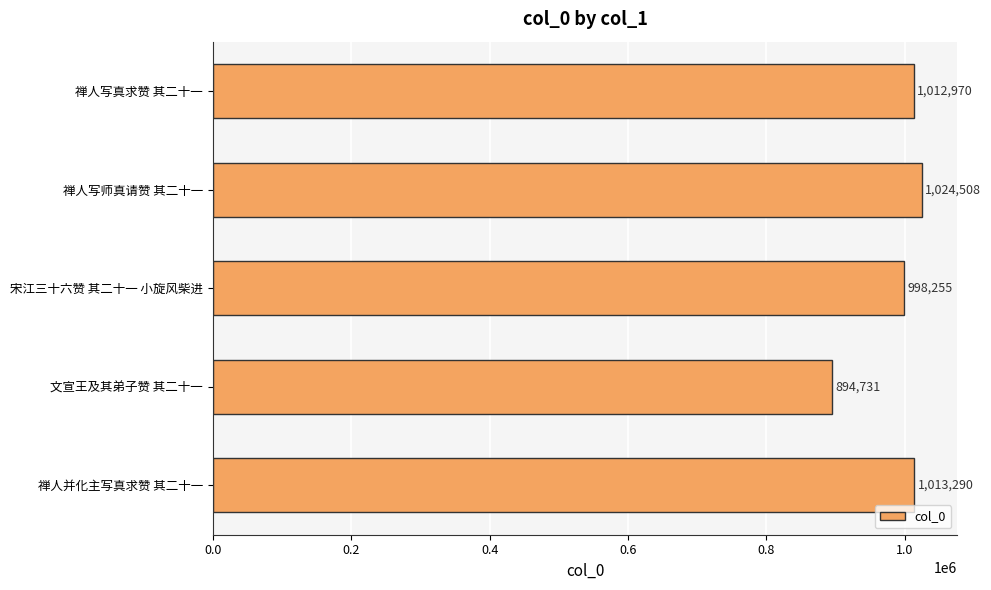

Rank the categories by value from highest to lowest.

禅人写师真请赞 其二十一, 禅人并化主写真求赞 其二十一, 禅人写真求赞 其二十一, 宋江三十六赞 其二十一 小旋风柴进, 文宣王及其弟子赞 其二十一